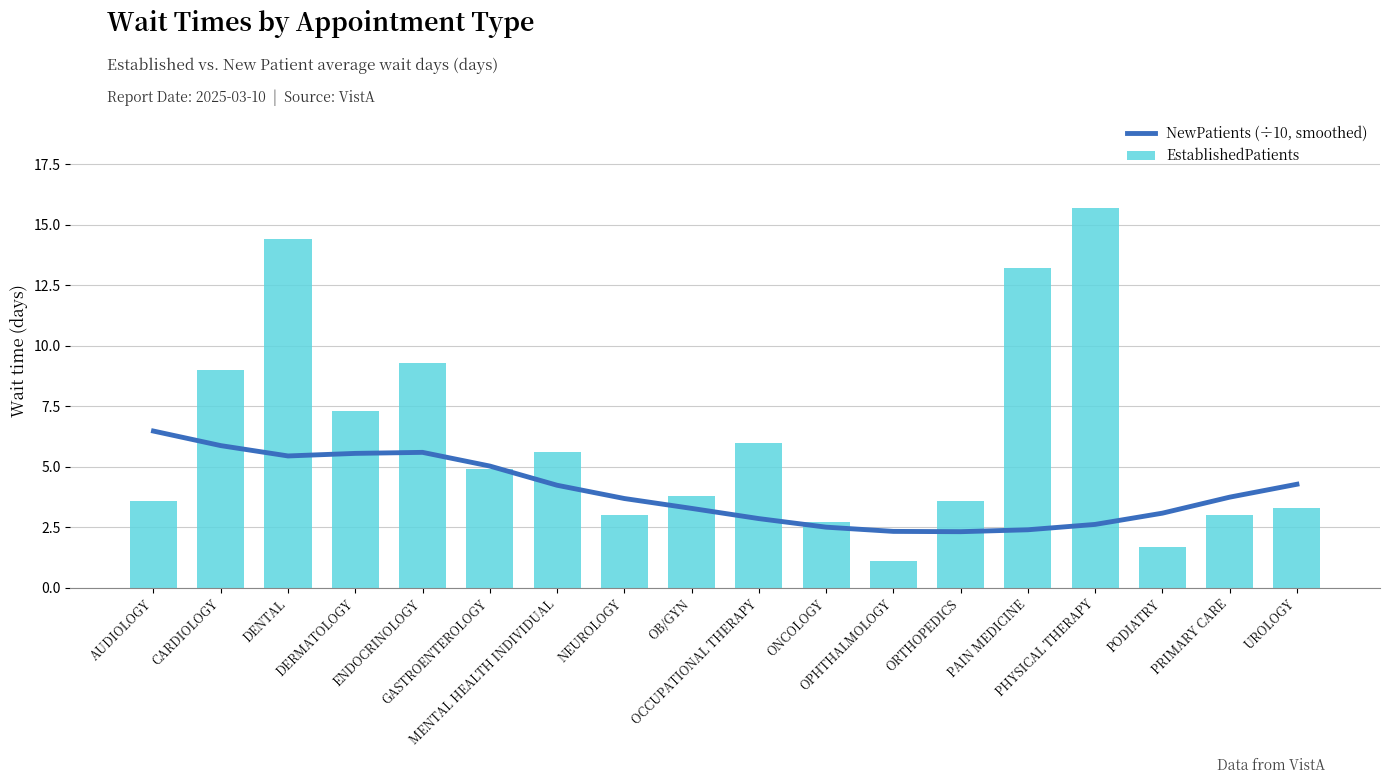

What is the difference between the NewPatients (÷10, smoothed) values at UROLOGY and PHYSICAL THERAPY?

1.7